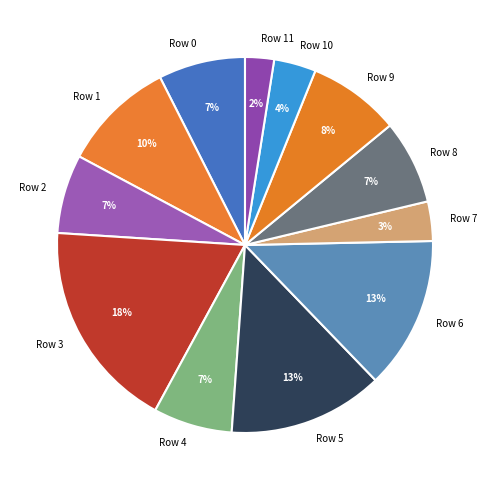

Which has a higher value, Row 10 or Row 0?

Row 0